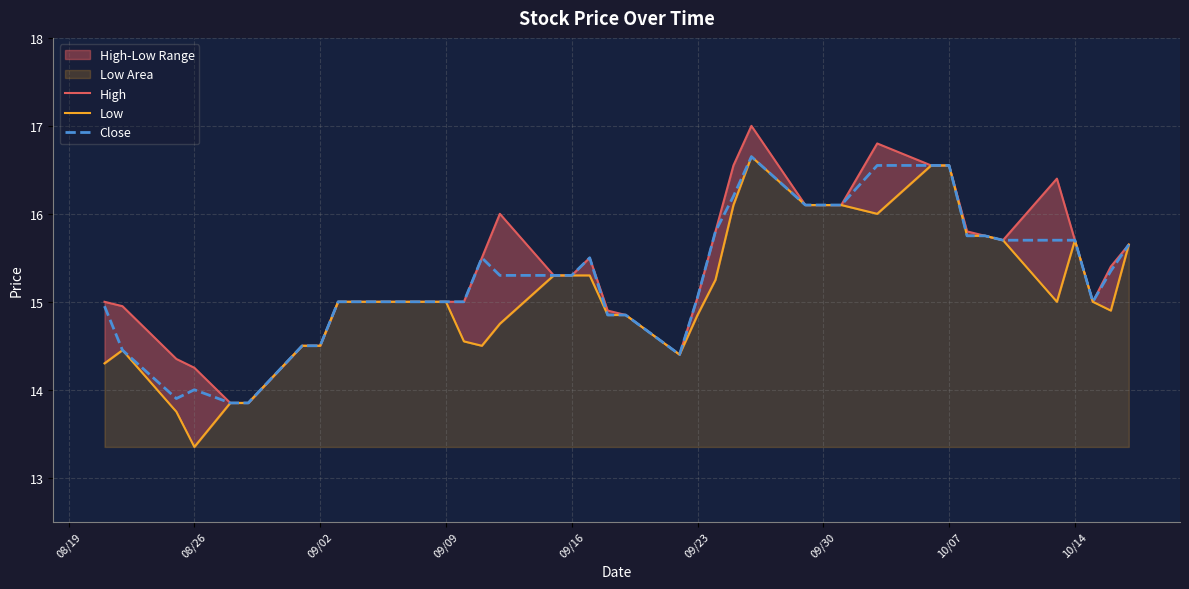

Is it true that Close equals 25.3 at 09/30?

False